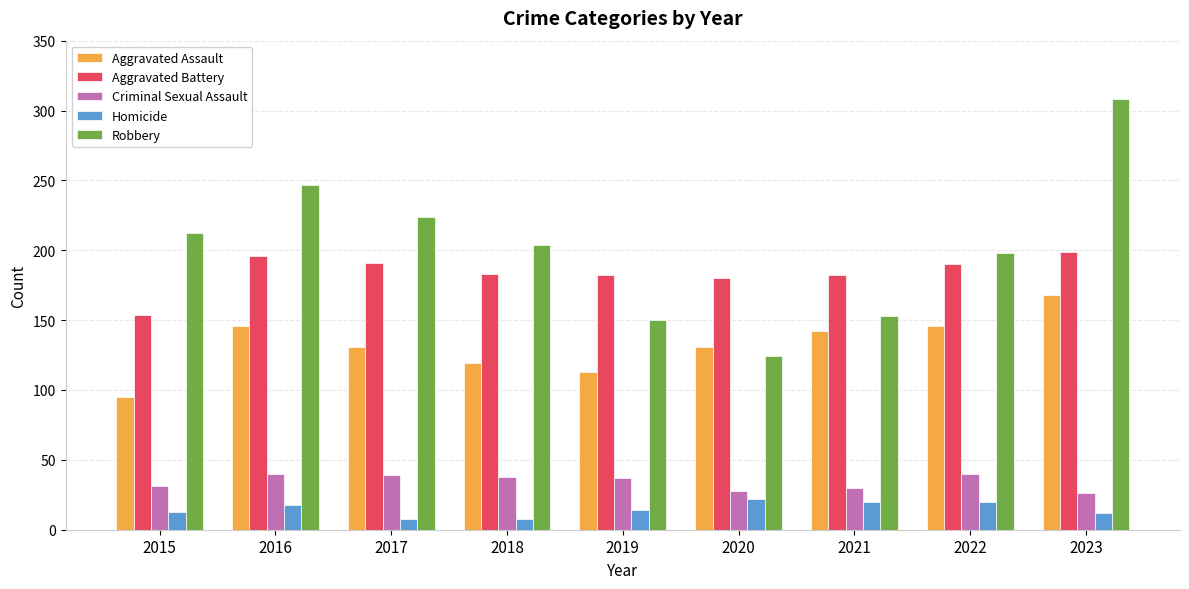

At 2018, list the series in order from largest to smallest.

Robbery, Aggravated Battery, Aggravated Assault, Criminal Sexual Assault, Homicide